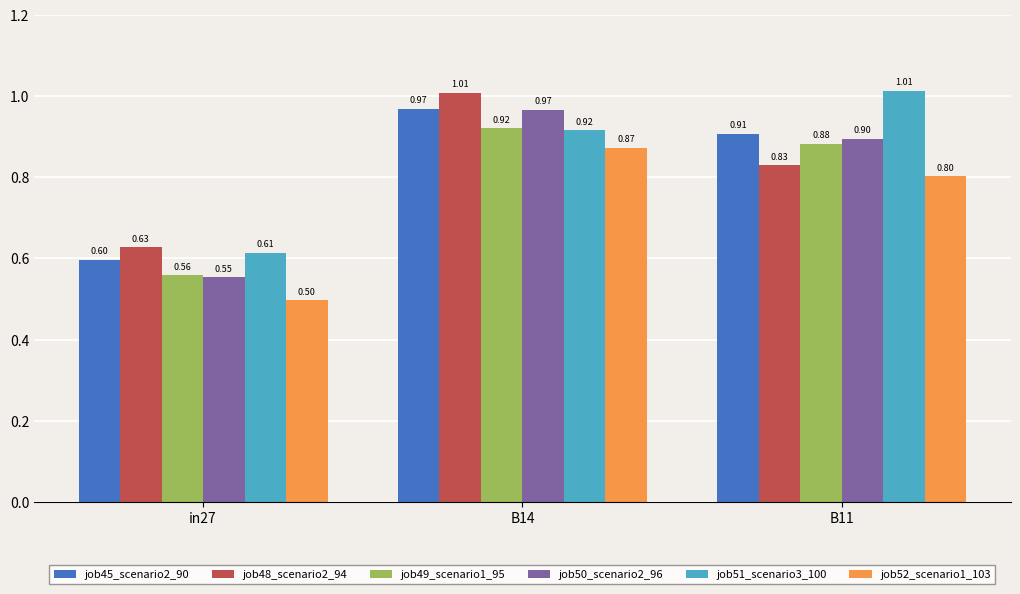

Count the number of categories in the chart.

3